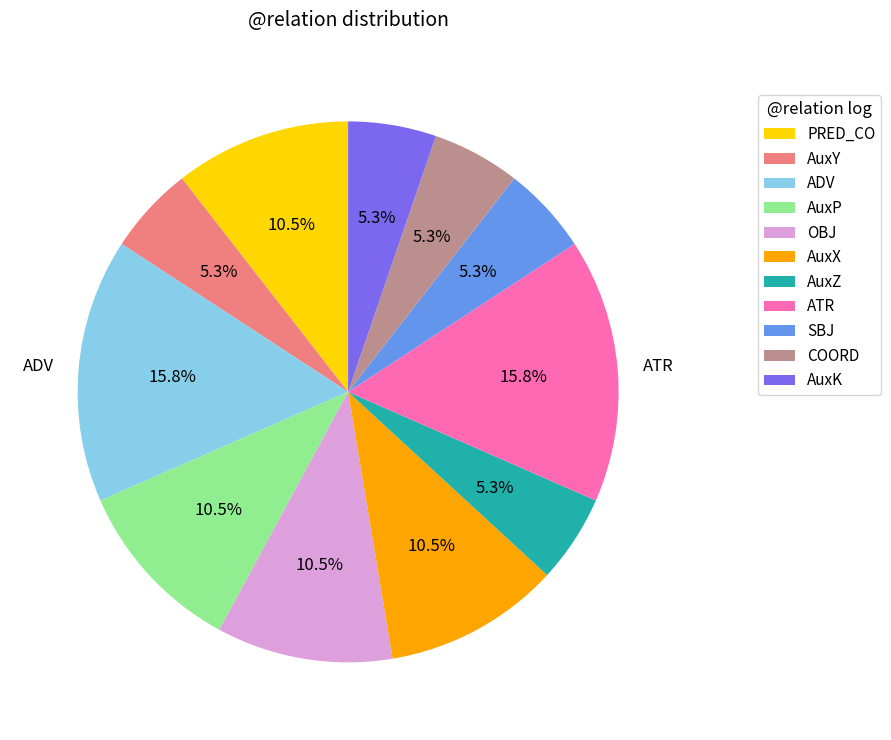

How many slices are in this pie chart?

11